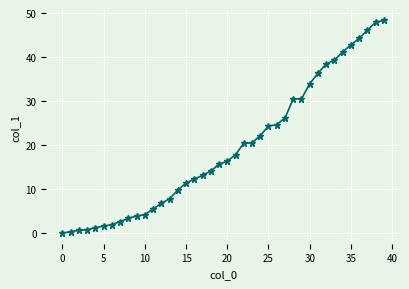

How many lines are shown in the chart?

1